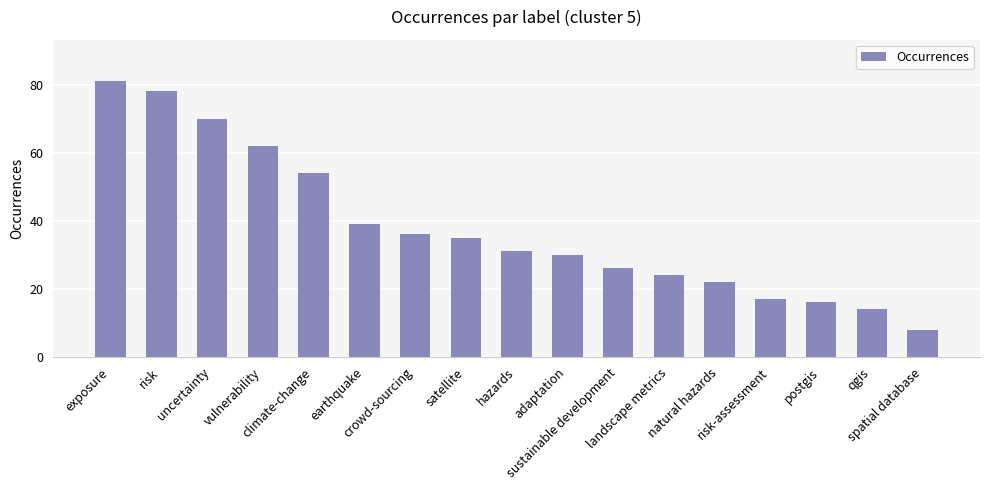

List the labels in order of value, largest first.

exposure, risk, uncertainty, vulnerability, climate-change, earthquake, crowd-sourcing, satellite, hazards, adaptation, sustainable development, landscape metrics, natural hazards, risk-assessment, postgis, qgis, spatial database